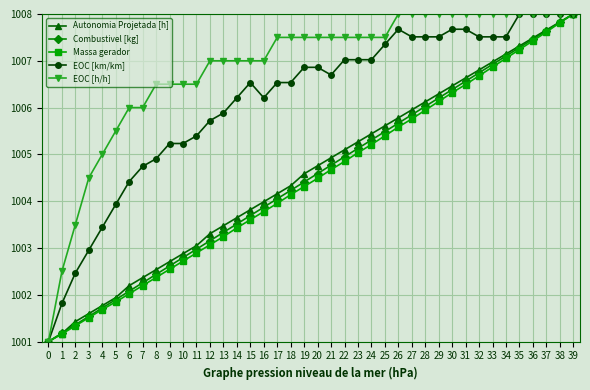

The EOC [h/h] series shows 1006.5 at 8. True or false?

True